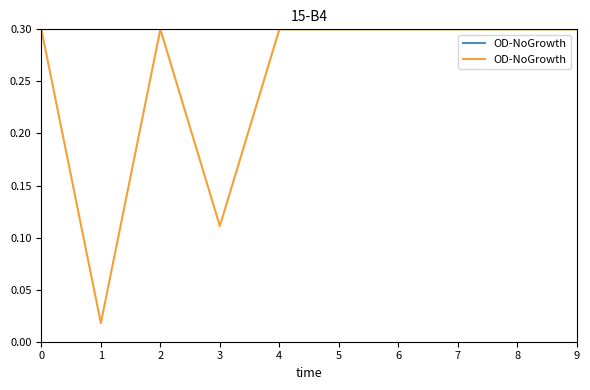

What is the value of the 9th point from the left?

0.3